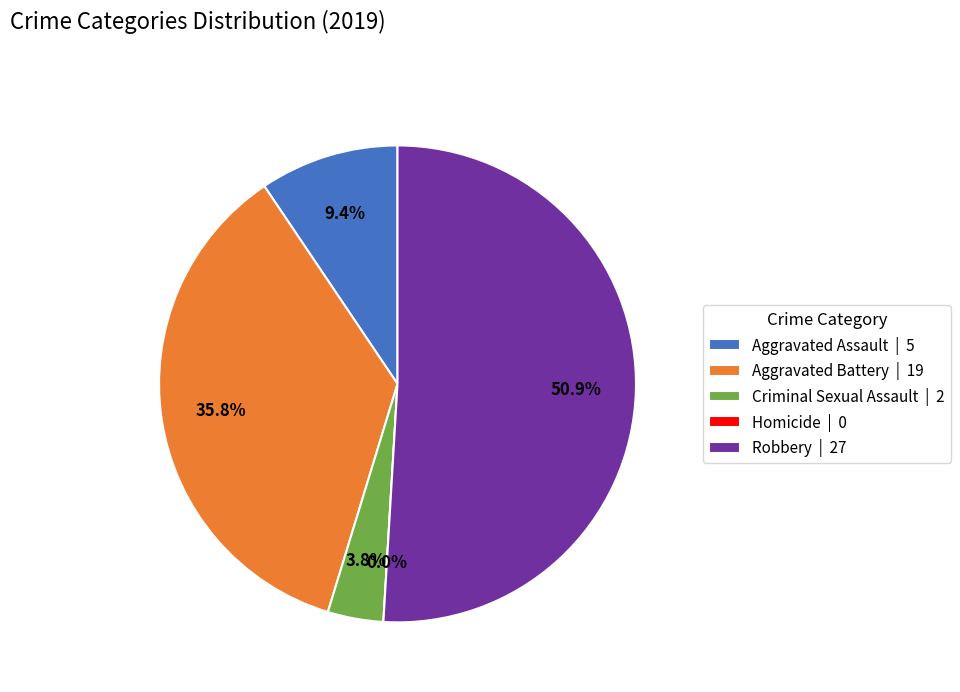

To the nearest percent, what is the difference between the Homicide and Criminal Sexual Assault slice percentages?

4%